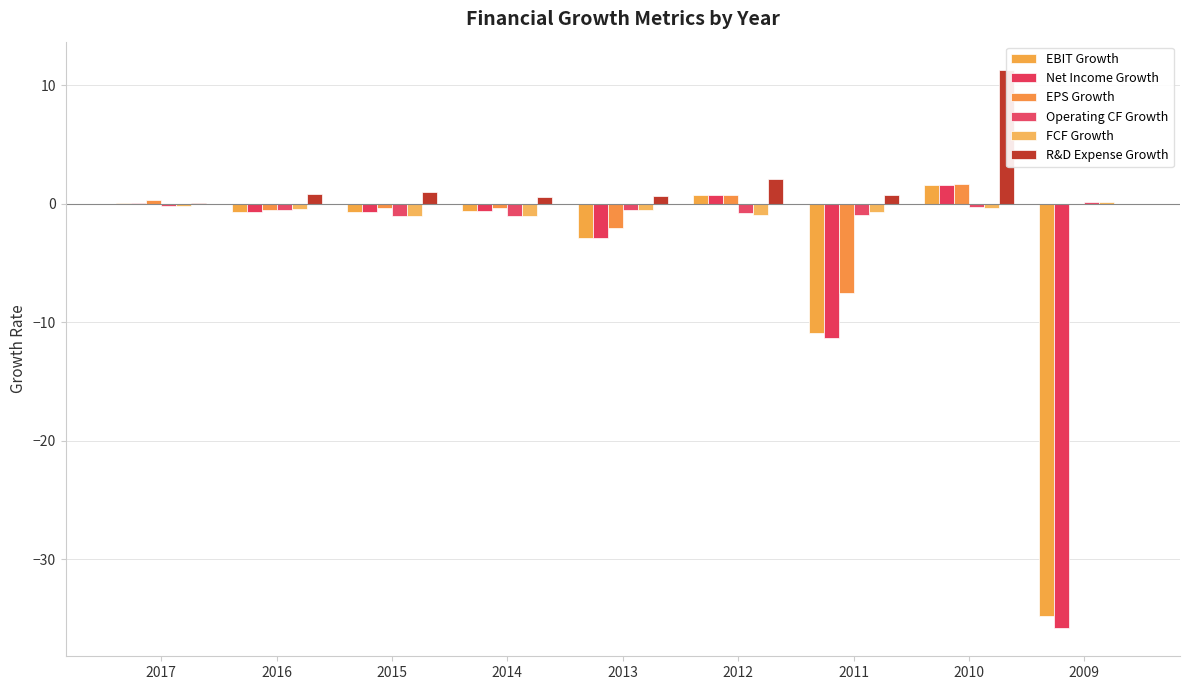

At which label is Operating CF Growth closest to 0?

2009